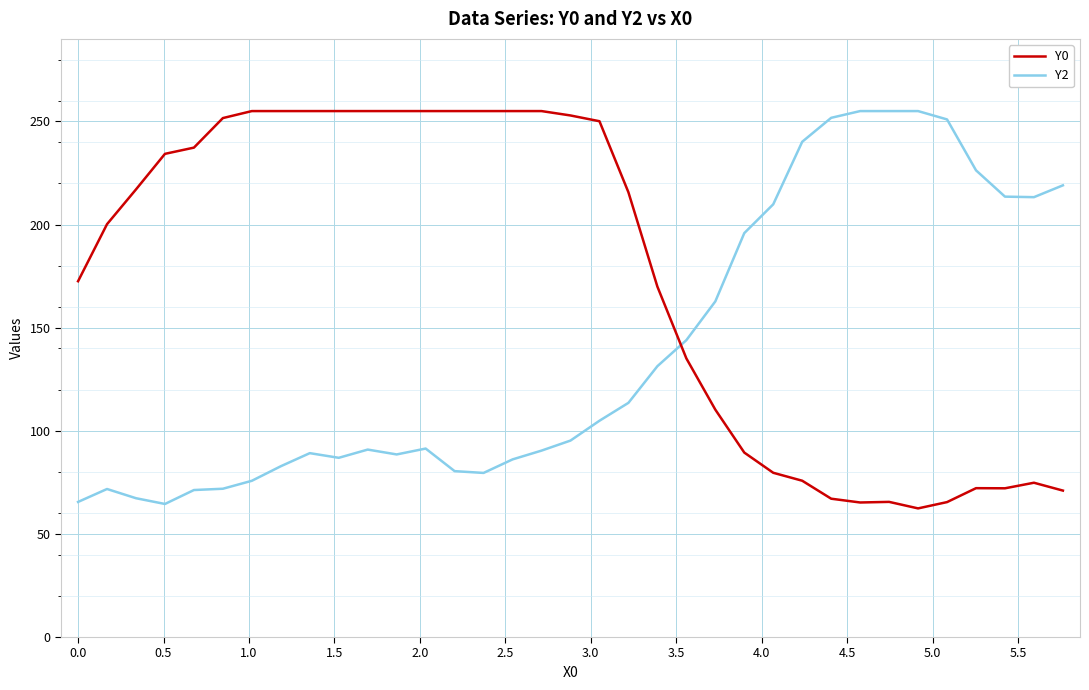

What is the maximum value for Y2?

255.0